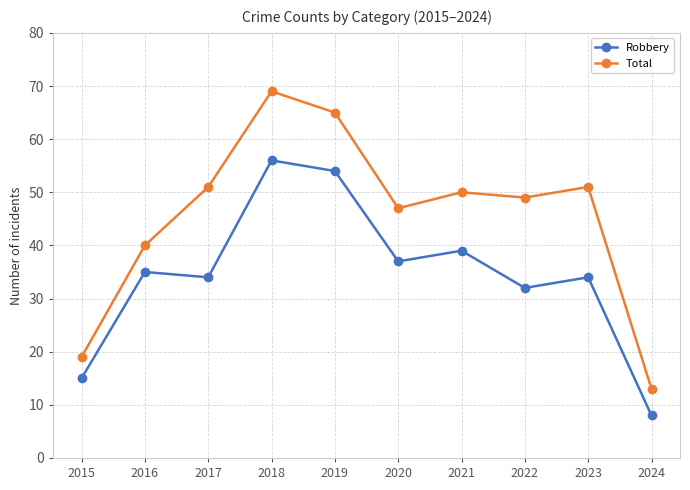

What is the average value of the Robbery series?

34